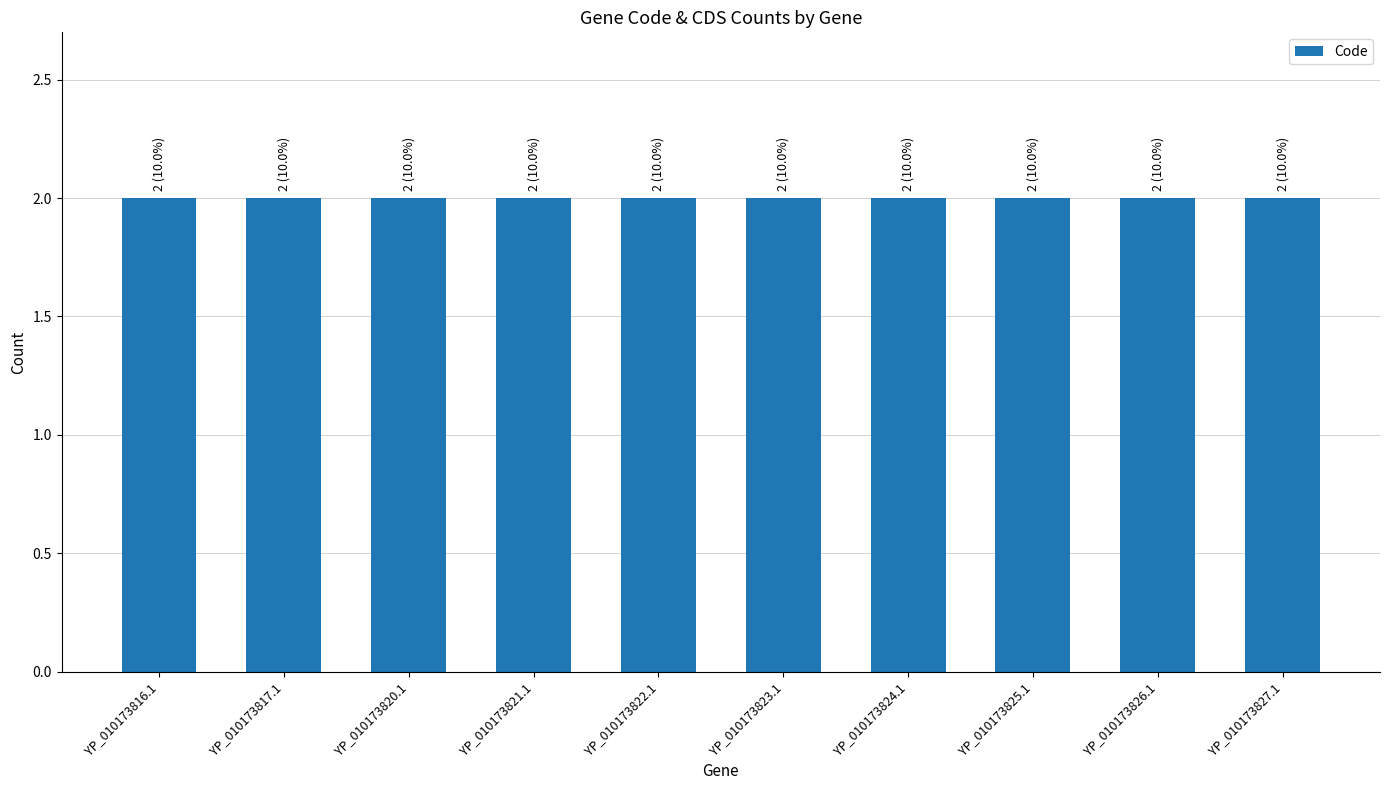

Read the CDS value at YP_010173816.1.

1